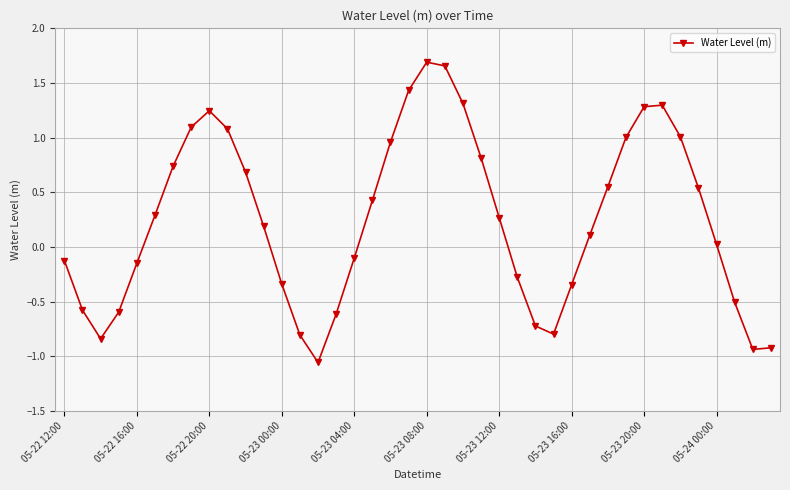

True or false: there are more than 0 points higher than both neighbors.

True